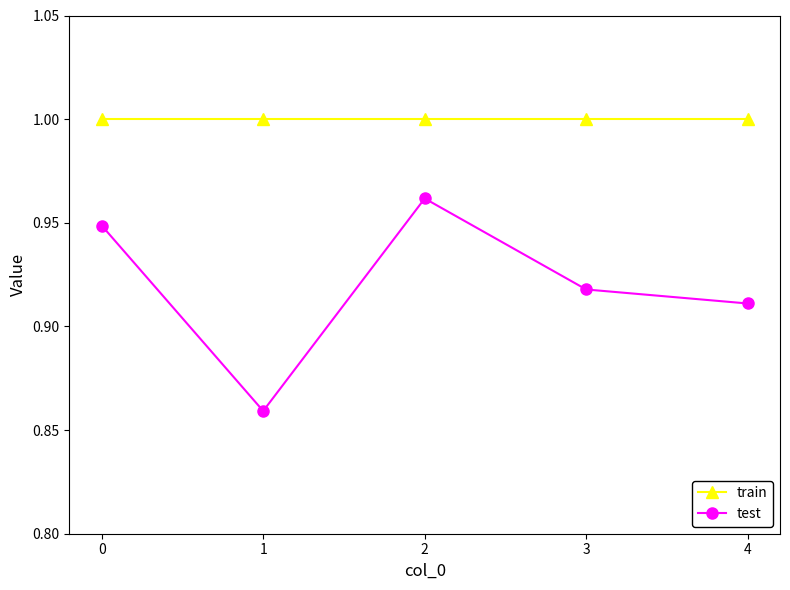

True or false: test and train cross at least once.

False